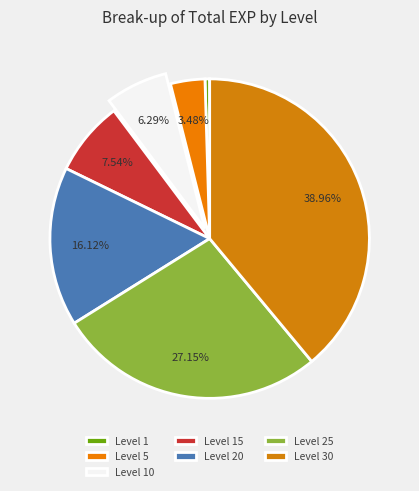

What is the total percentage of Level 10 and Level 30?

45.3%